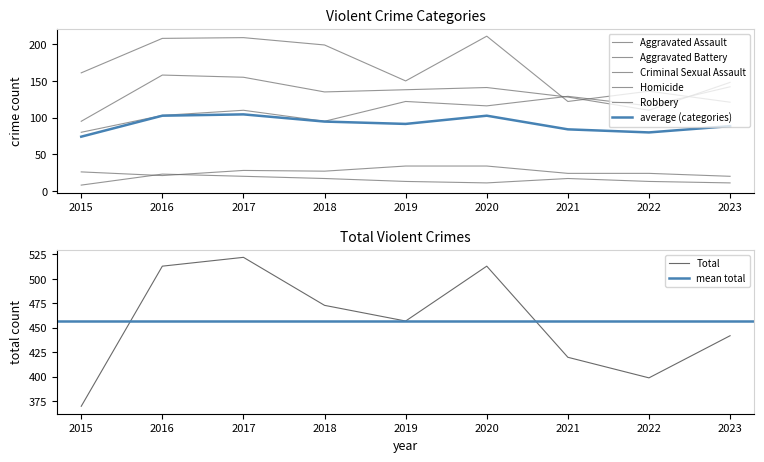

How many Homicide values are between 11 and 17?

6